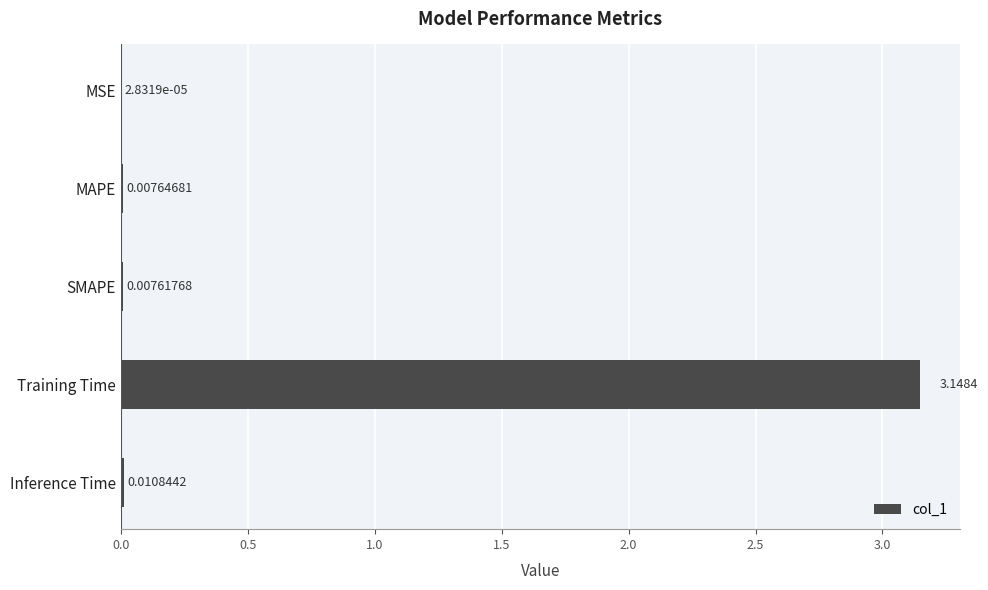

Which has a higher value, MSE or Training Time?

Training Time